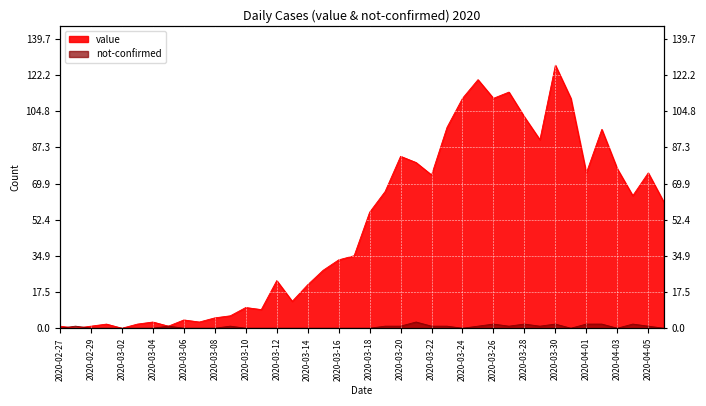

What position from the right is 2020-03-03?

35